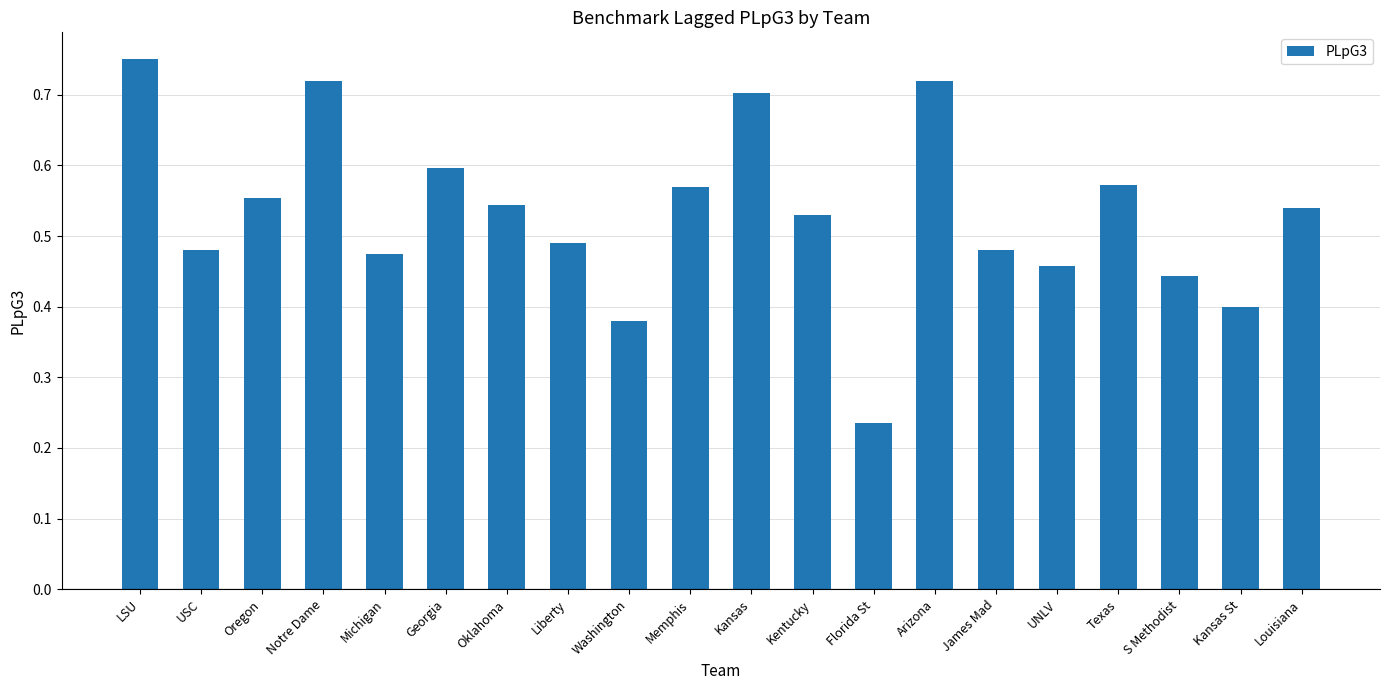

What is the difference between the values at LSU and Michigan?

0.3